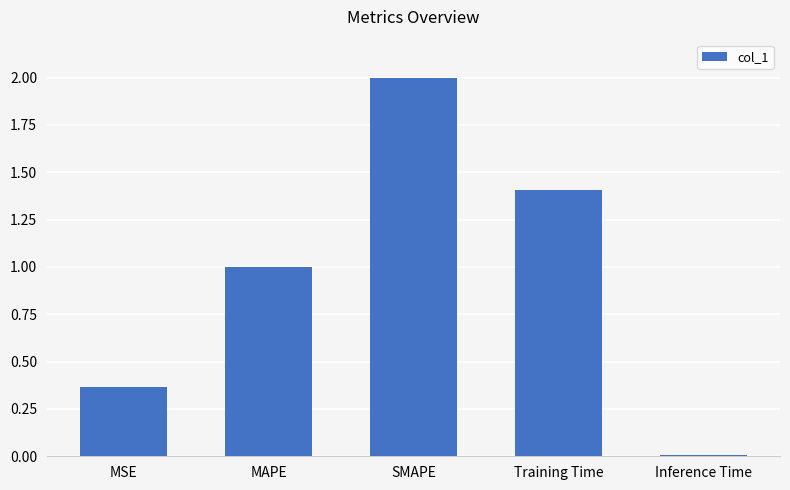

How many values exceed 1?

3